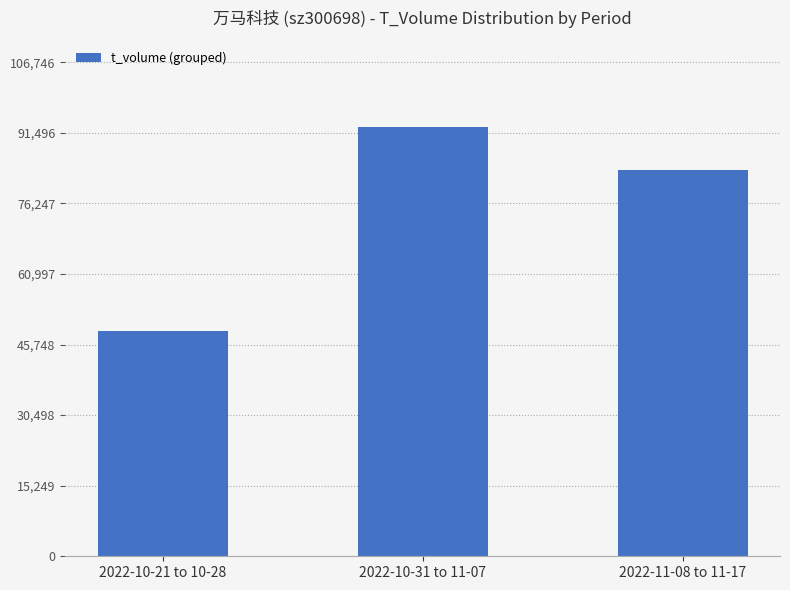

The value at 2022-10-21 to 10-28 is 68011. True or false?

False